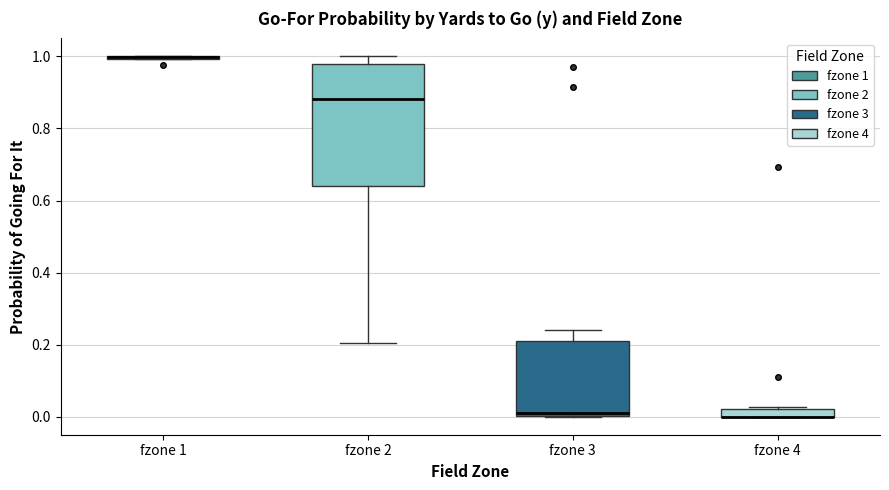

Which box is the tallest, from its lower edge to its upper edge?

fzone 2